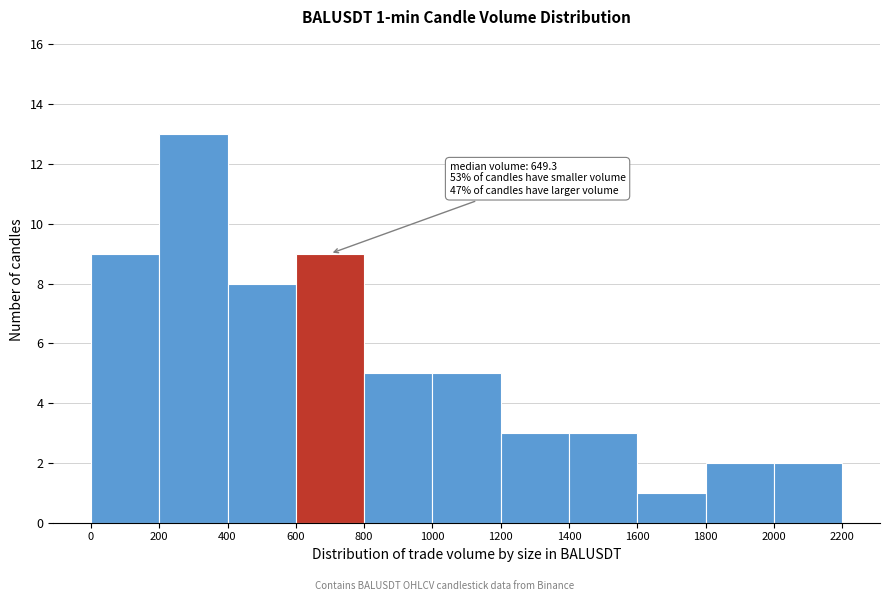

Which range on the x-axis has the tallest bar?

200 to 400